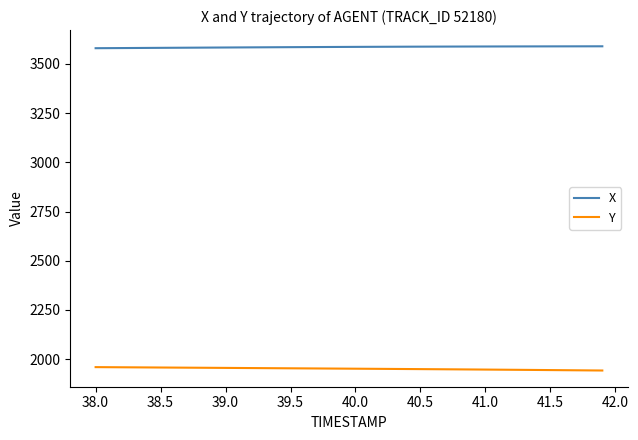

What is the average value of the Y series?

1951.6